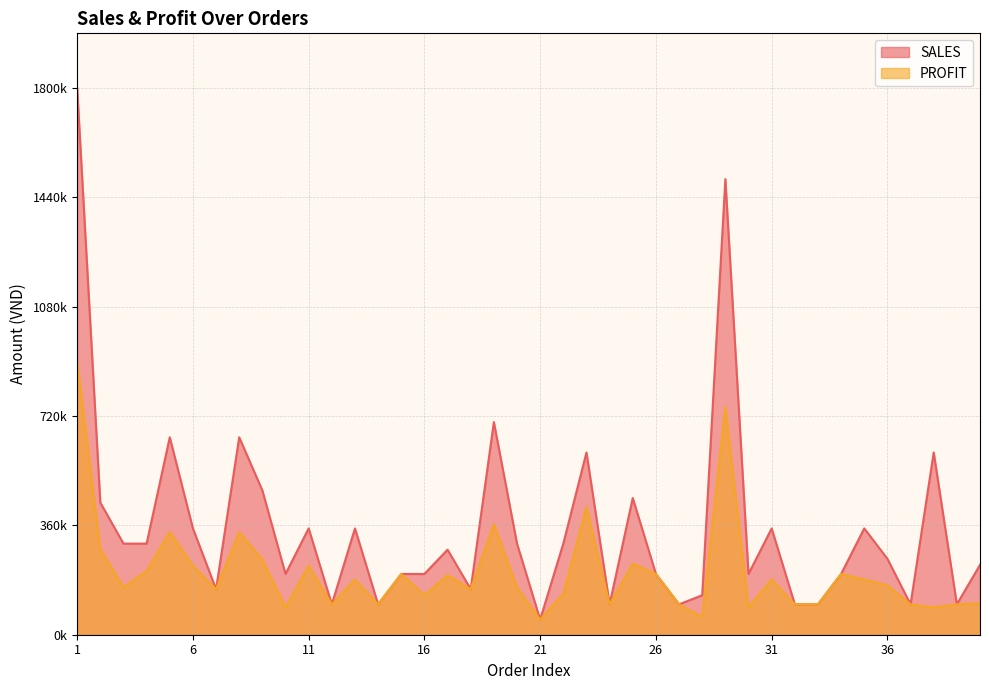

Between 26 and 16, which is larger?

26